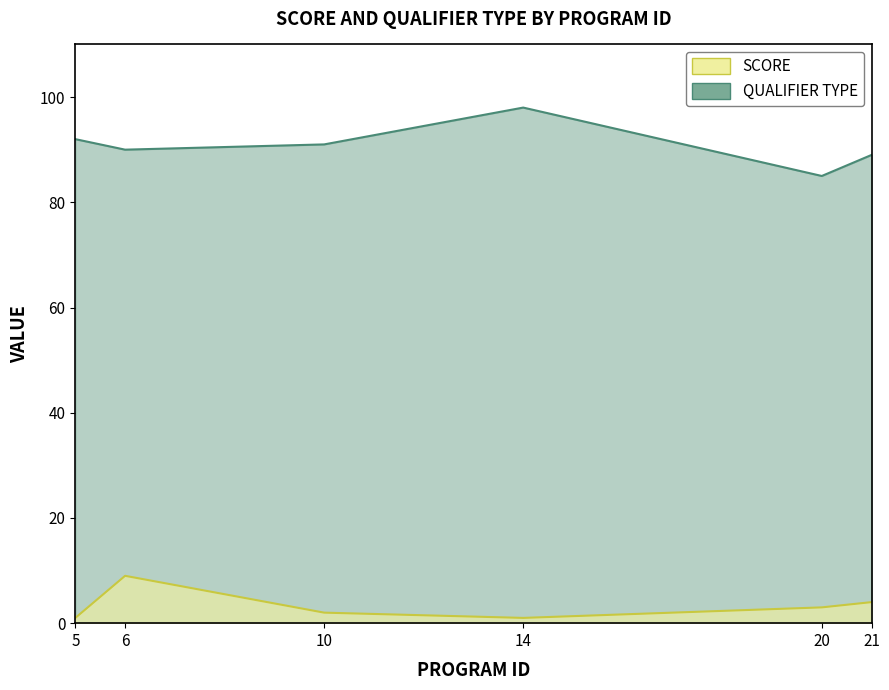

Reading left to right, extract all data points from this chart.

SCORE: 92	90	91	98	85	89
QUALIFIER TYPE: 1	9	2	1	3	4